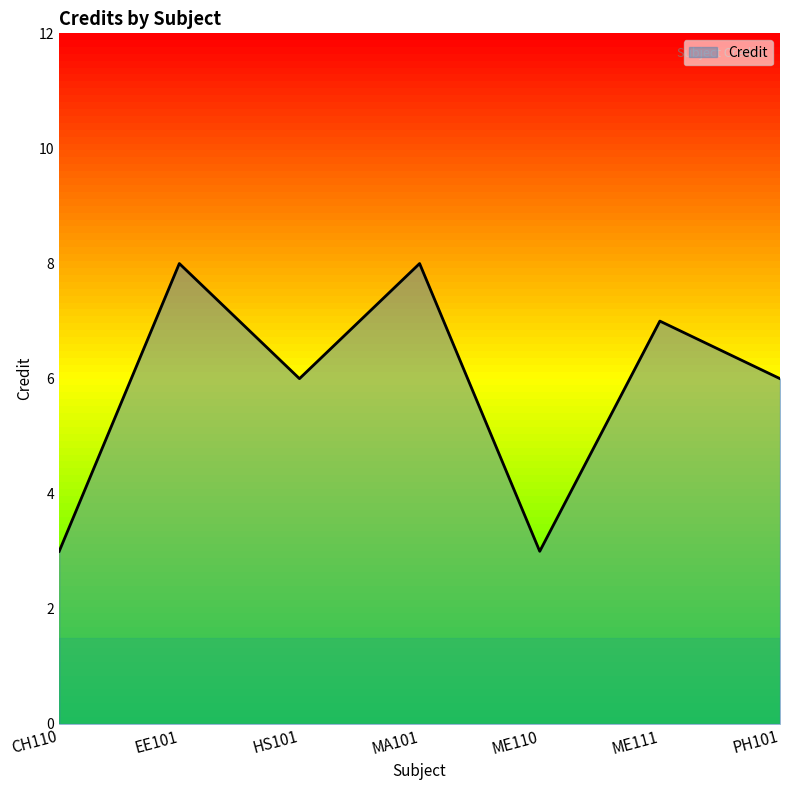

How many interior local valleys (lower than both neighbors) does the data have?

2